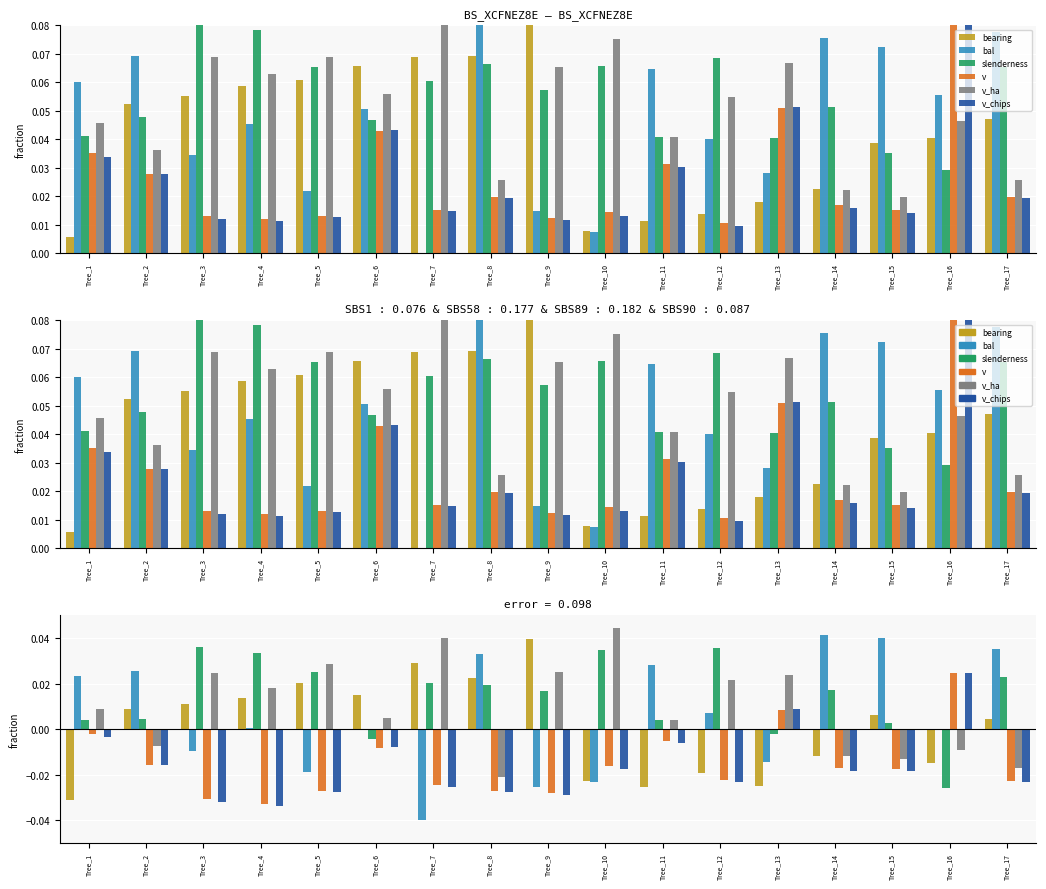

Count the number of categories in the chart.

17